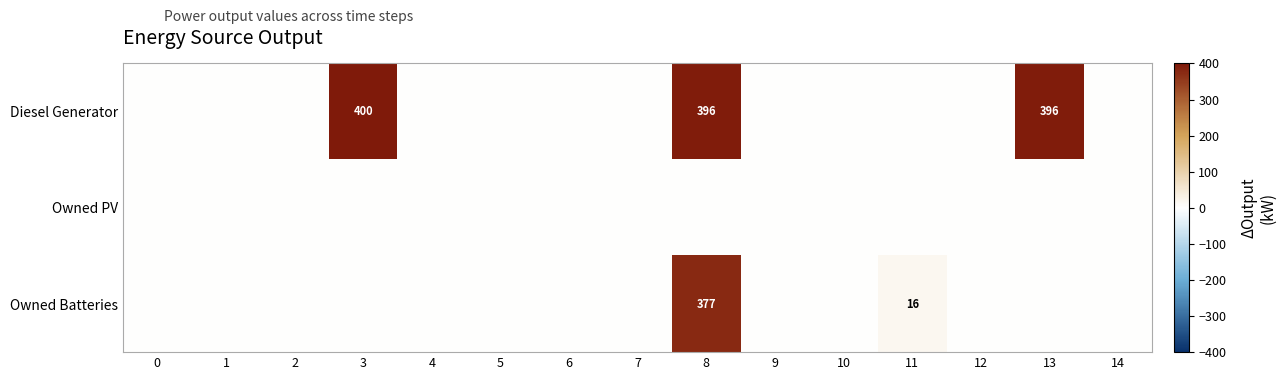

At which category is the sum across all series the highest?

8